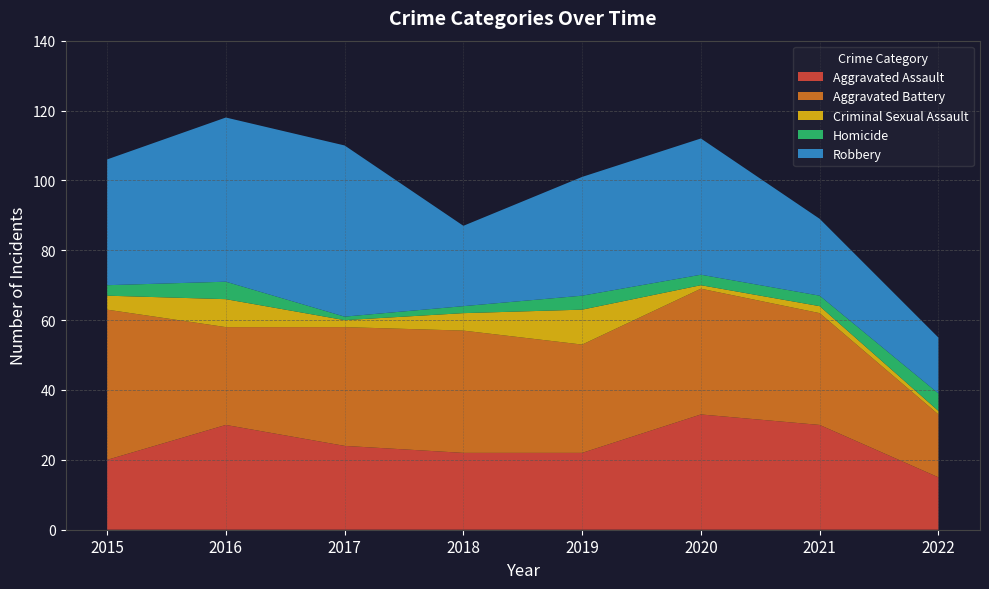

Reading left to right, what are all the values shown in this chart?

Aggravated Assault: 2015=20	2016=30	2017=24	2018=22	2019=22	2020=33	2021=30	2022=15
Aggravated Battery: 2015=43	2016=28	2017=34	2018=35	2019=31	2020=36	2021=32	2022=18
Criminal Sexual Assault: 2015=4	2016=8	2017=2	2018=5	2019=10	2020=1	2021=2	2022=1
Homicide: 2015=3	2016=5	2017=1	2018=2	2019=4	2020=3	2021=3	2022=5
Robbery: 2015=36	2016=47	2017=49	2018=23	2019=34	2020=39	2021=22	2022=16